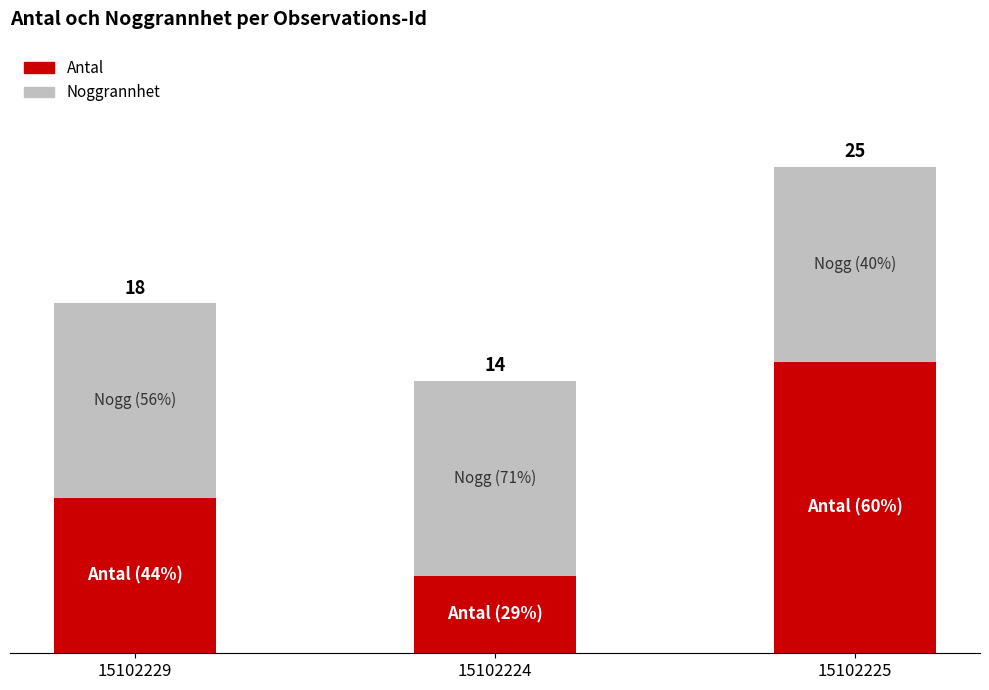

List the series in order of their overall mean, highest first.

Noggrannhet, Antal